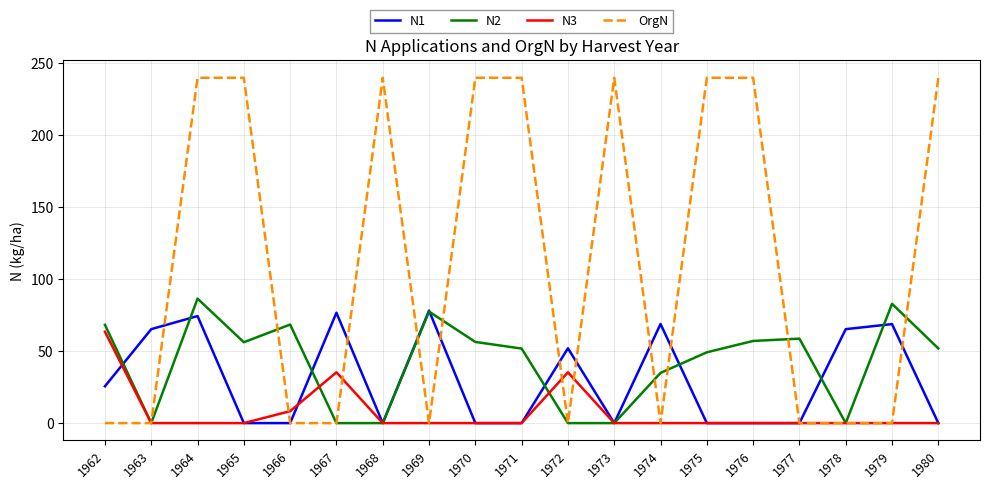

The N3 series shows 25.1 at 1974. True or false?

False